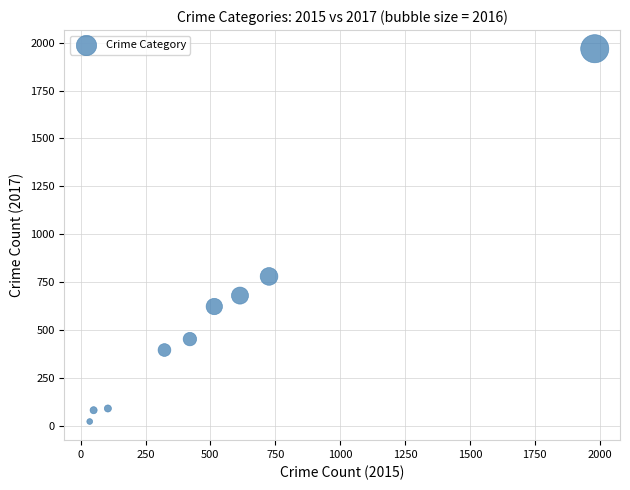

What is the range of Y values (max minus min)?

1945